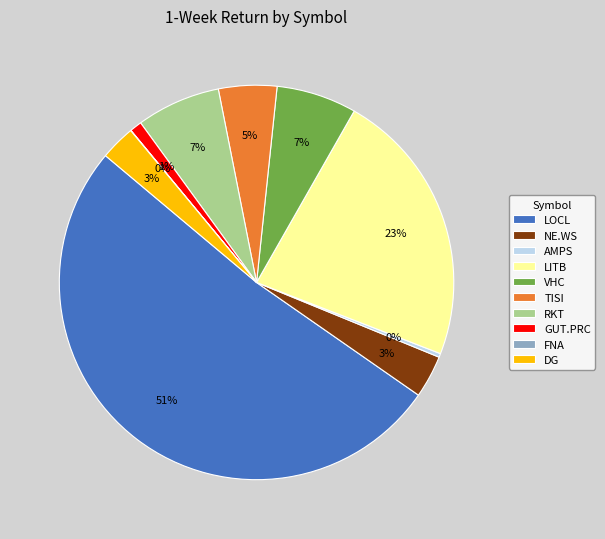

Combined, do AMPS and GUT.PRC account for over 50%?

No